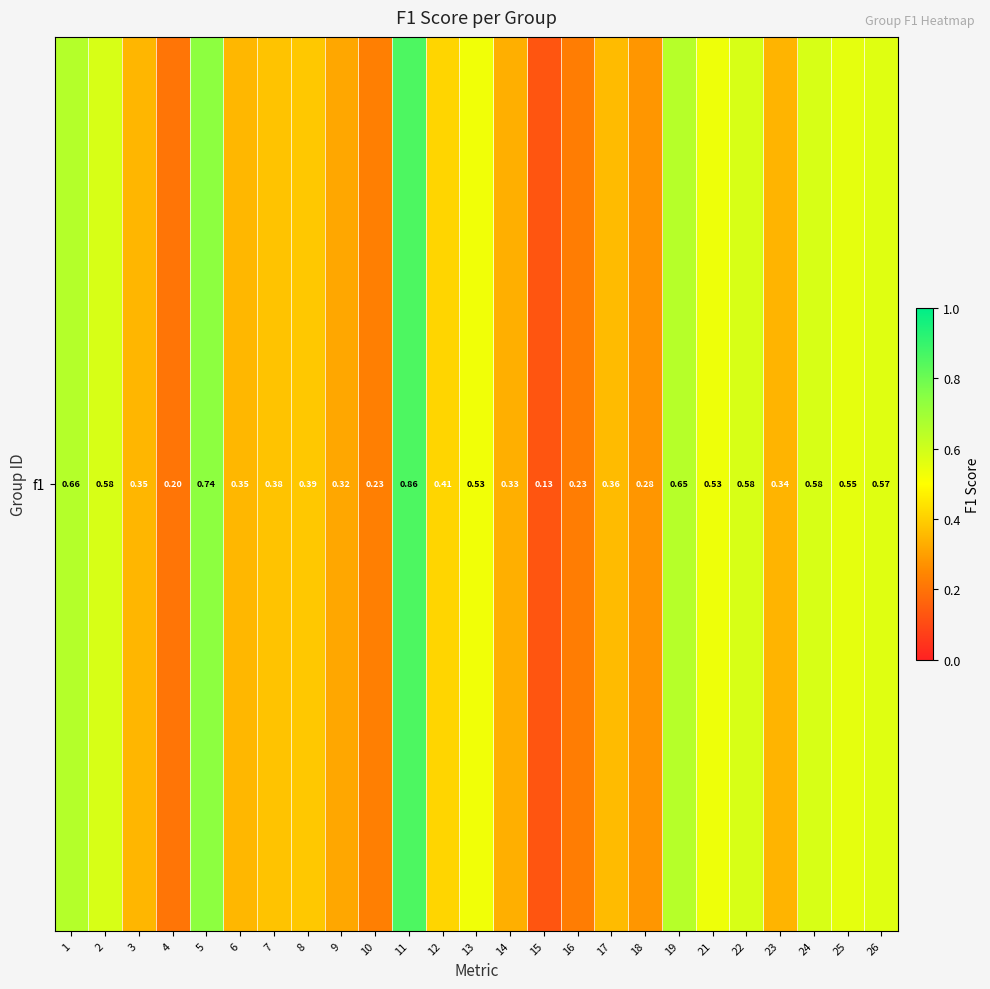

Reading left to right, list all the values displayed in this chart.

1=0.7	2=0.6	3=0.3	4=0.2	5=0.7	6=0.4	7=0.4	8=0.4	9=0.3	10=0.2	11=0.9	12=0.4	13=0.5	14=0.3	15=0.1	16=0.2	17=0.4	18=0.3	19=0.7	21=0.5	22=0.6	23=0.3	24=0.6	25=0.6	26=0.6